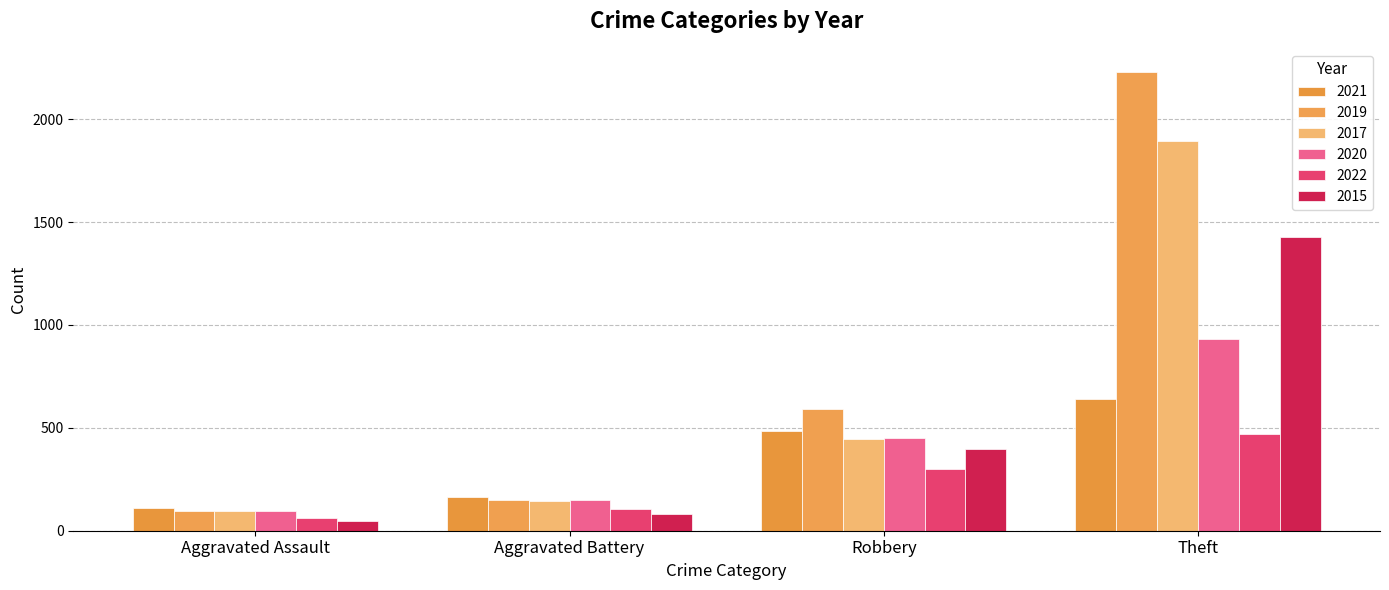

What is the average value of the 2021 series?

350